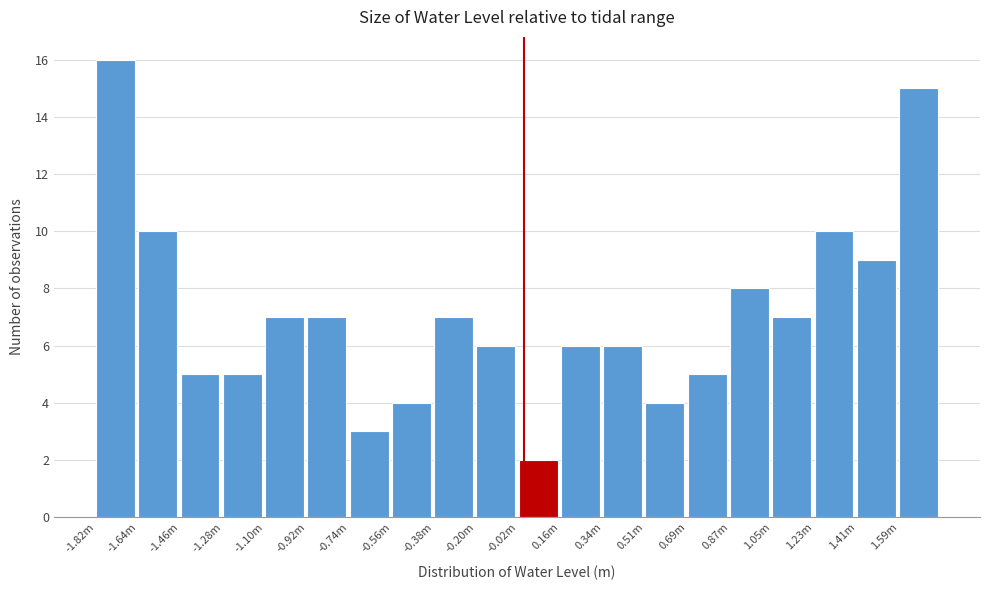

Reading left to right, extract all data points from this chart.

-1.82m=16	-1.64m=10	-1.46m=5	-1.28m=5	-1.10m=7	-0.92m=7	-0.74m=3	-0.56m=4	-0.38m=7	-0.20m=6	-0.02m=2	0.16m=6	0.34m=6	0.51m=4	0.69m=5	0.87m=8	1.05m=7	1.23m=10	1.41m=9	1.59m=15